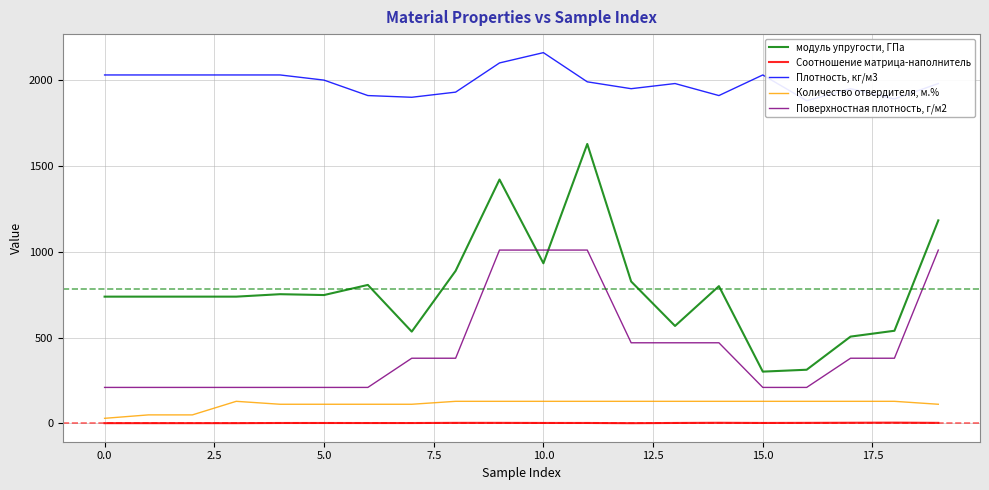

True or false: Соотношение матрица-наполнитель and модуль упругости, ГПа intersect in this chart.

False